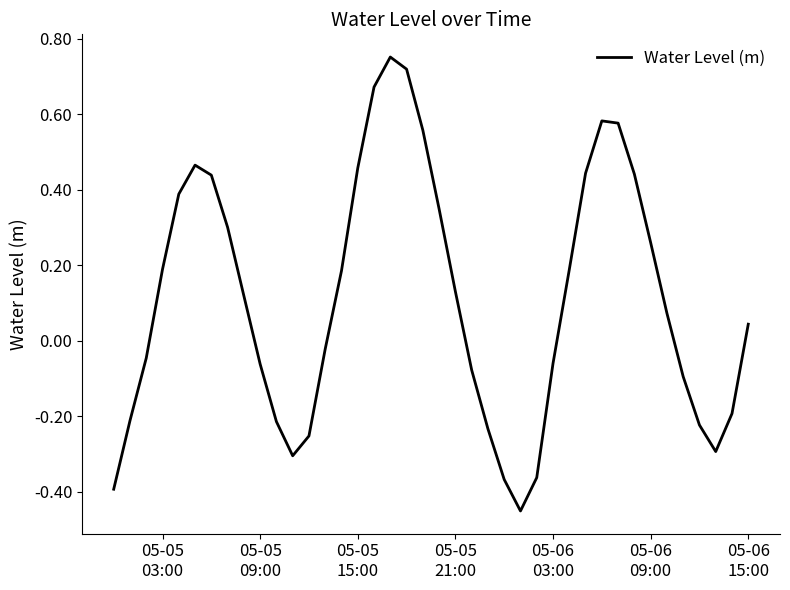

What is the difference between the maximum and minimum values?

1.2